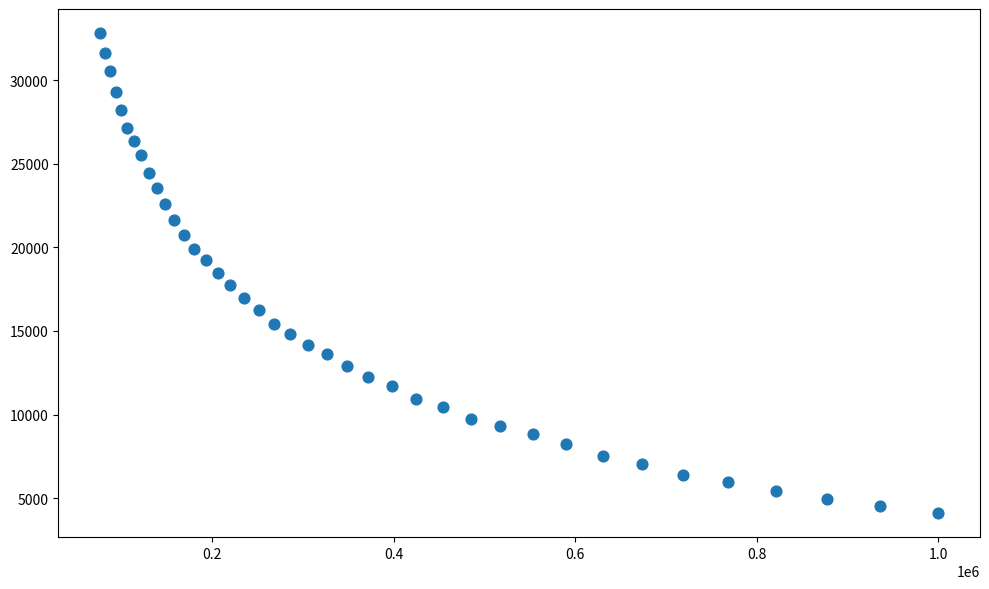

What is the range of Y values (max minus min)?

28707.2